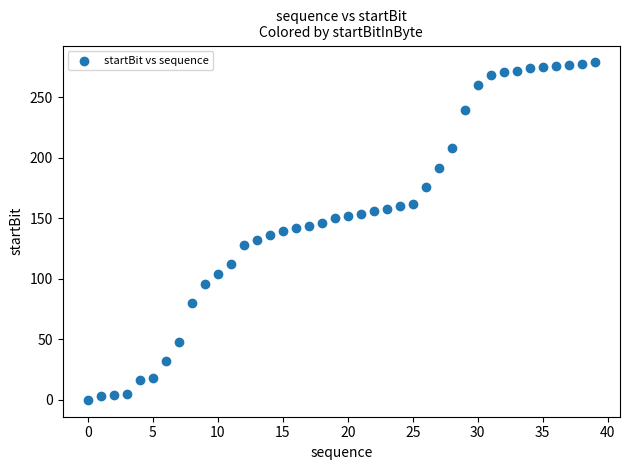

What is the range of Y values (max minus min)?

279